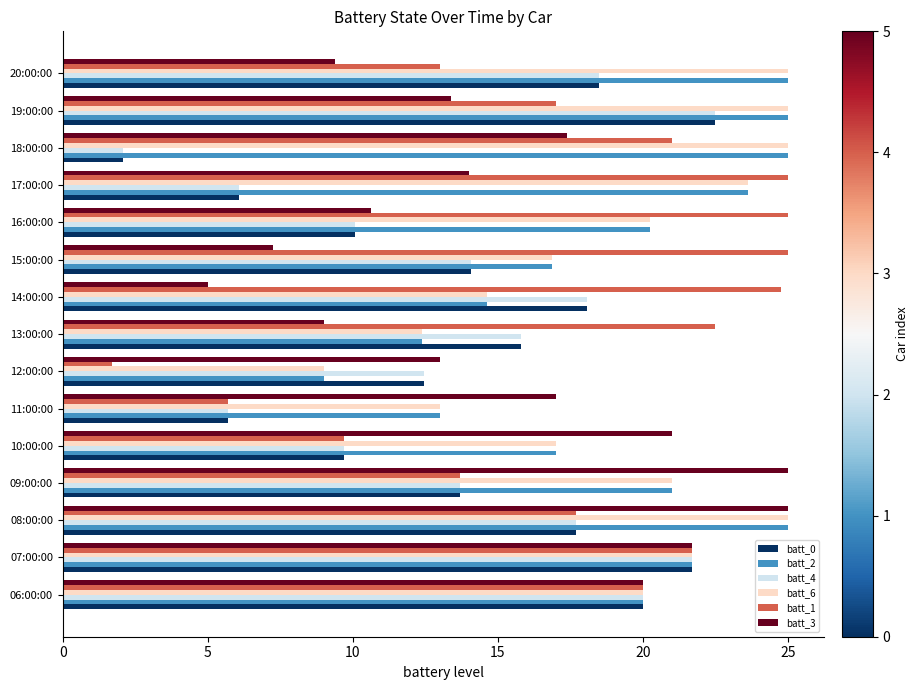

Between 07:00:00 and 15:00:00, which series saw the biggest shift?

batt_3